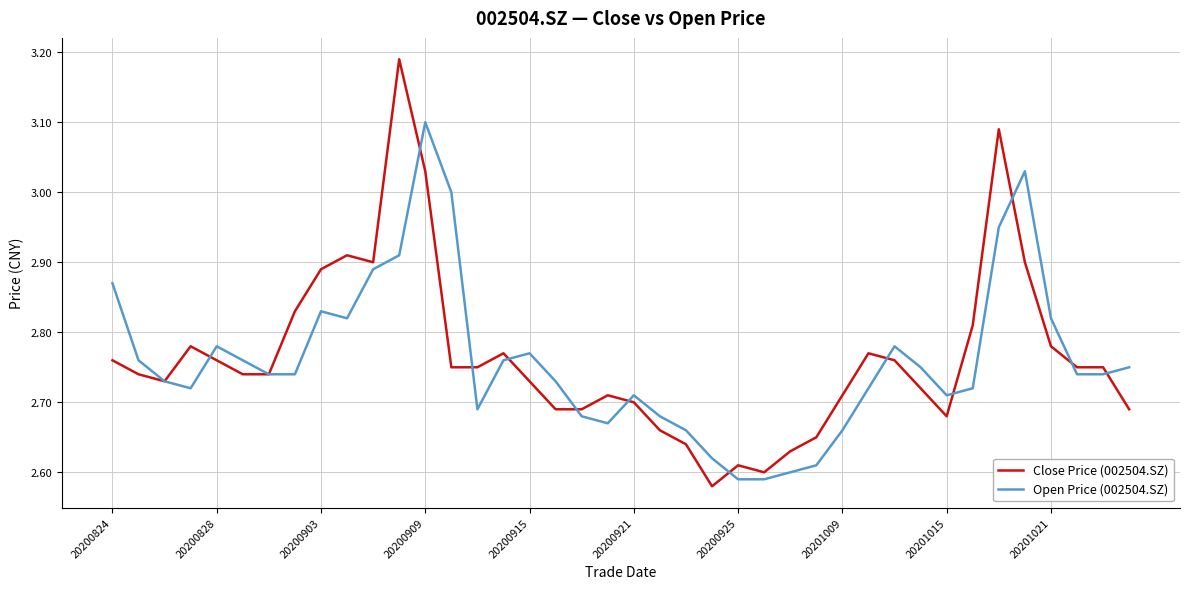

List the series in order of their peak value, highest first.

Close Price (002504.SZ), Open Price (002504.SZ)